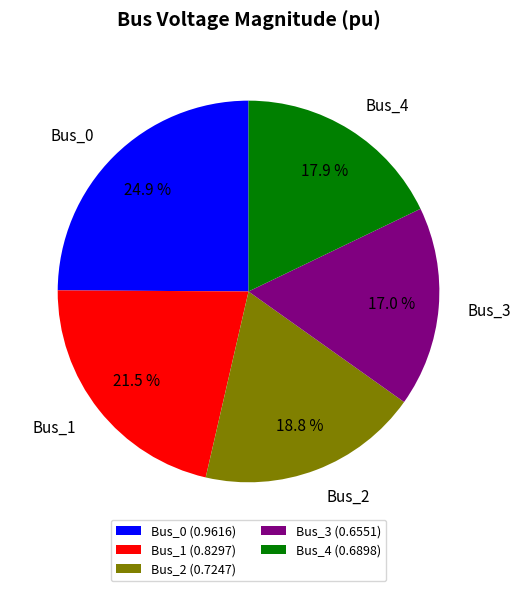

Which has a higher value, Bus_3 (0.6551) or Bus_1 (0.8297)?

Bus_1 (0.8297)